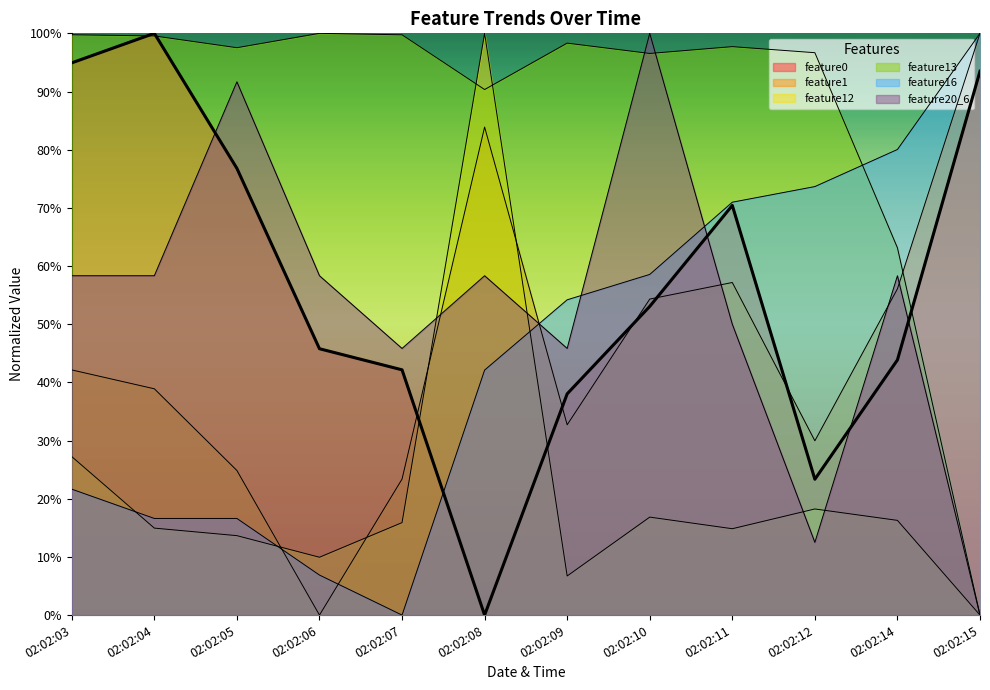

Between which two adjacent categories do feature16 and feature1 first intersect?

02:02:05 and 02:02:06